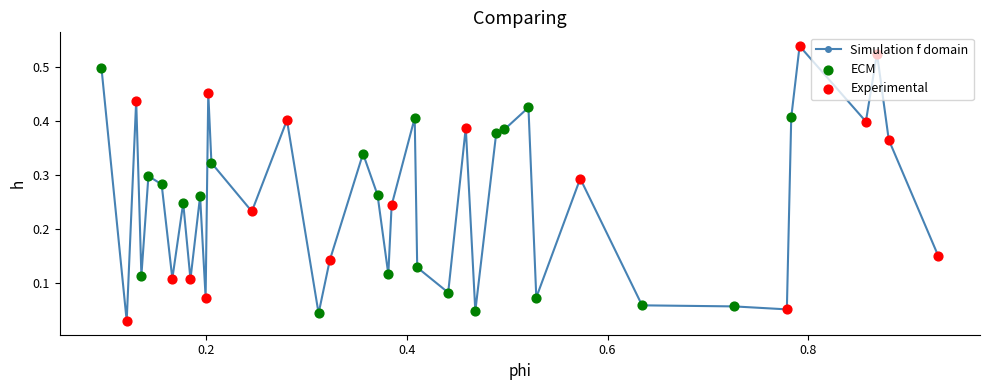

True or false: there are more than 1 points higher than both neighbors.

True